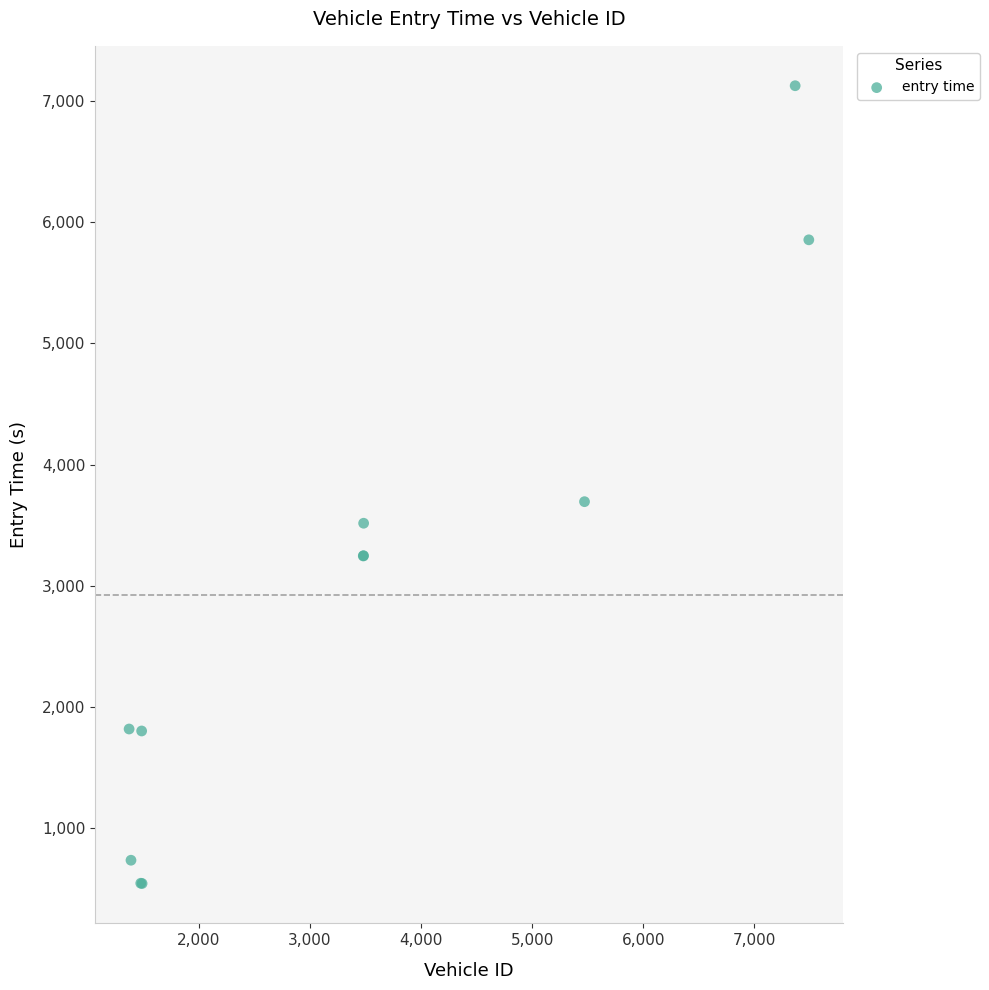

What Y value in the scatter plot is closest to 3834?

3693.7